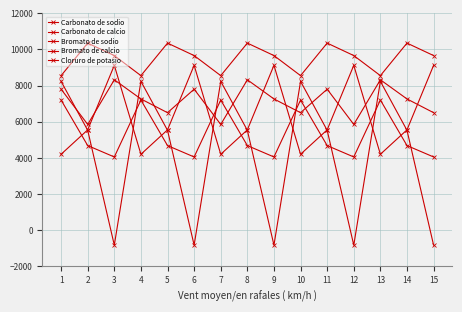

List the labels in order of Bromato de calcio value, largest first.

1, 4, 7, 10, 13, 2, 5, 8, 11, 14, 3, 6, 9, 12, 15